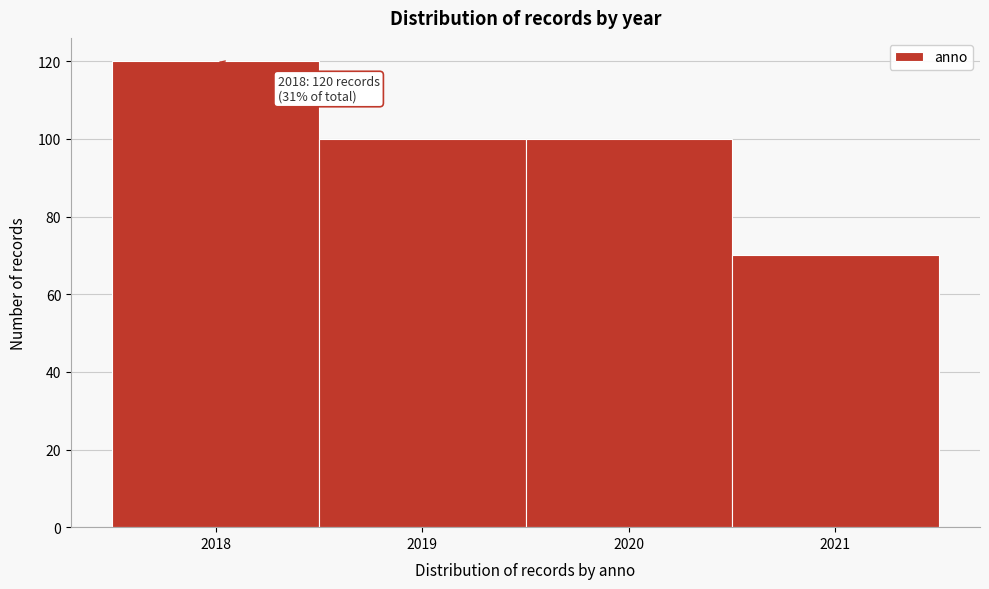

Which range on the x-axis has the tallest bar?

2017.5 to 2018.5